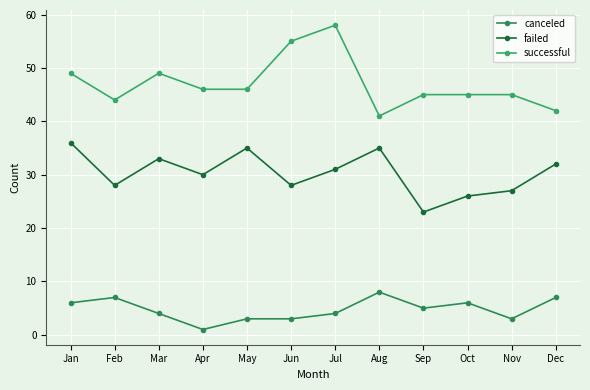

Does the chart display data point markers on the line(s)?

Yes